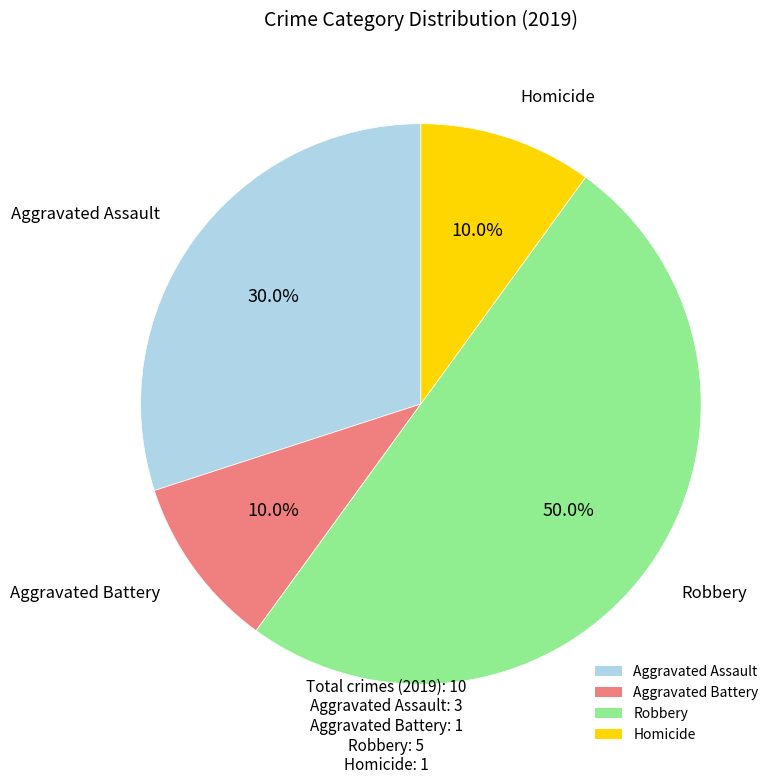

Does Aggravated Assault represent more than half of the total?

No